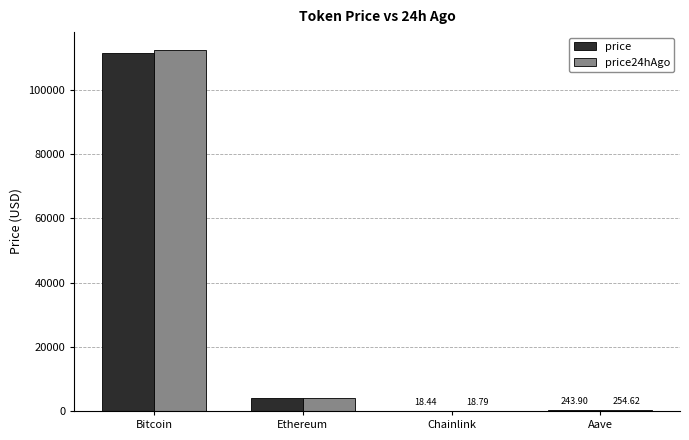

At which label does price reach its peak?

Bitcoin